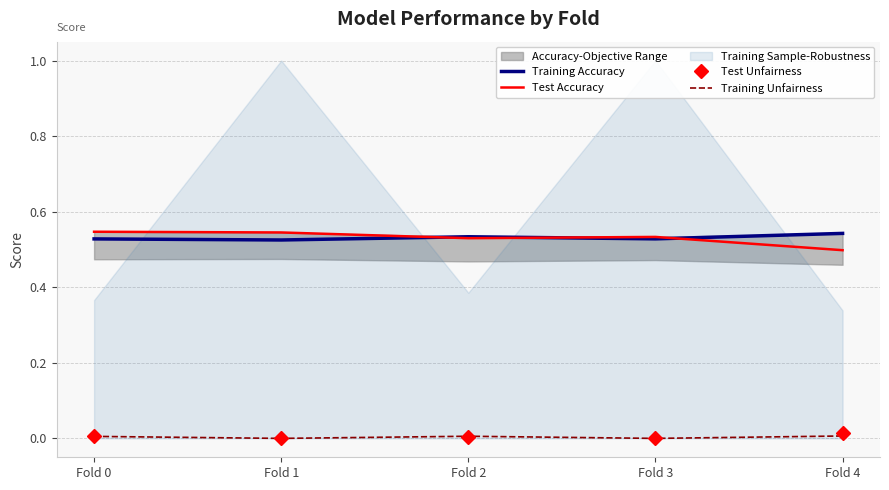

How many lines are shown in the chart?

4